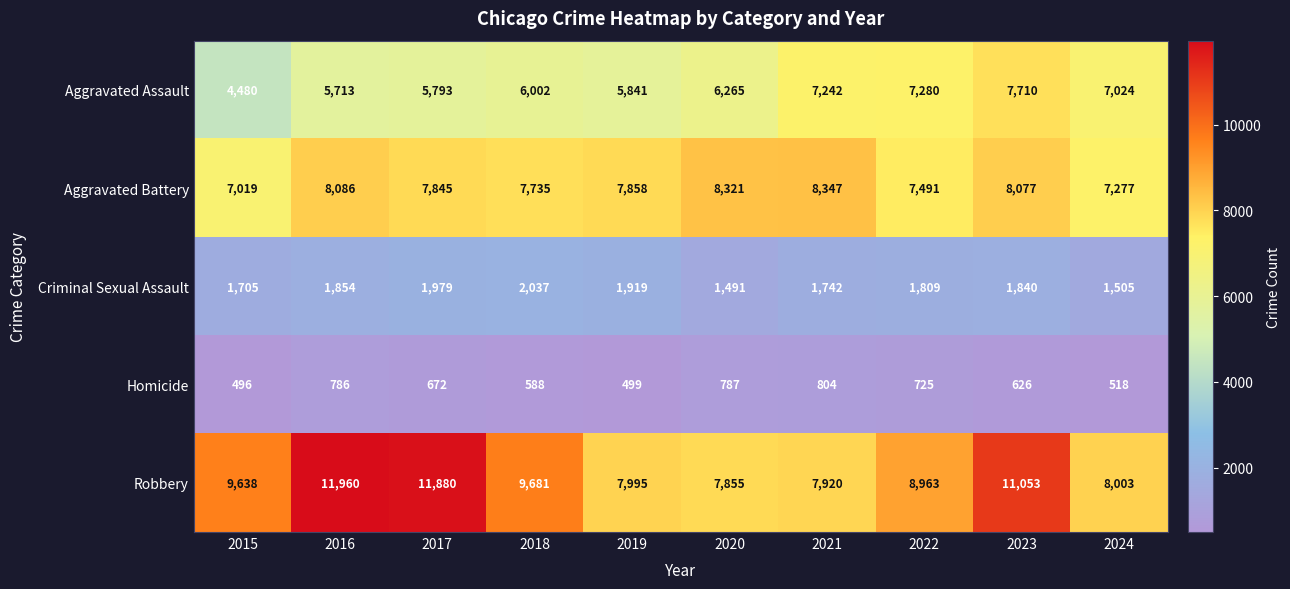

At which label does Aggravated Battery first exceed 7858?

2016